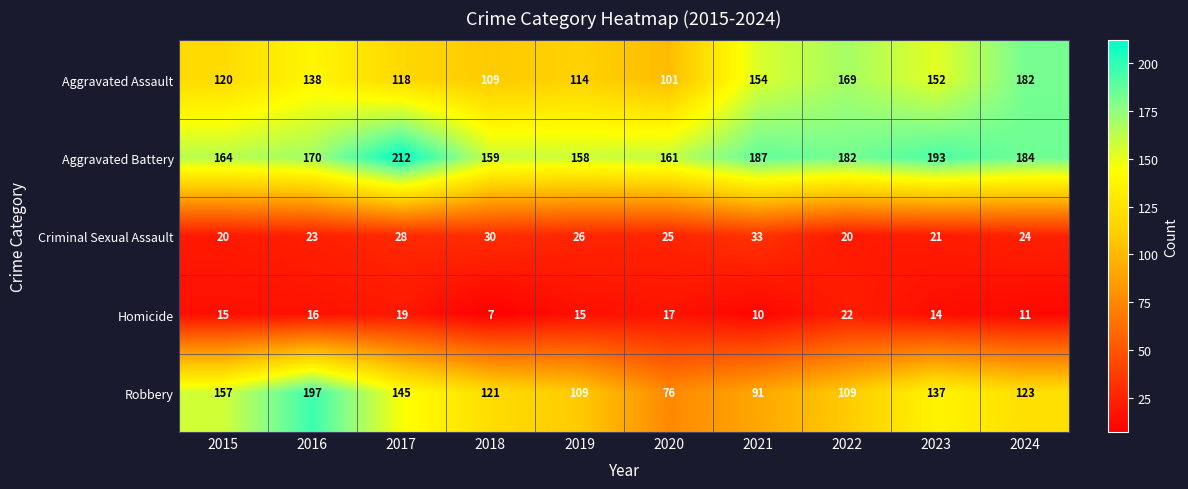

List the series in order of their peak value, lowest first.

Homicide, Criminal Sexual Assault, Aggravated Assault, Robbery, Aggravated Battery